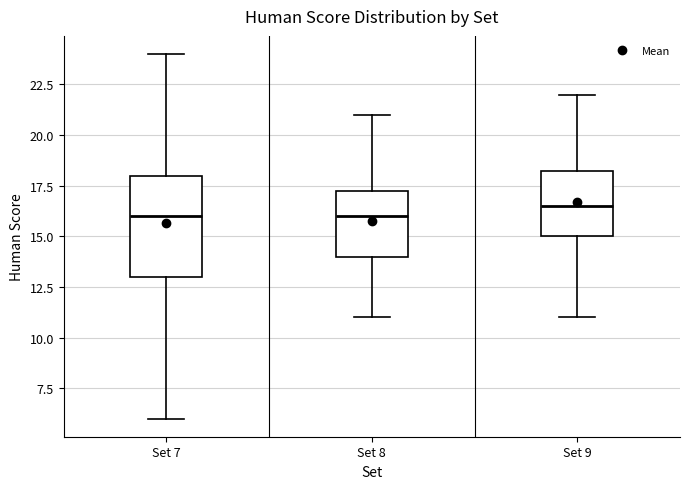

Which box has the highest median line?

Set 9